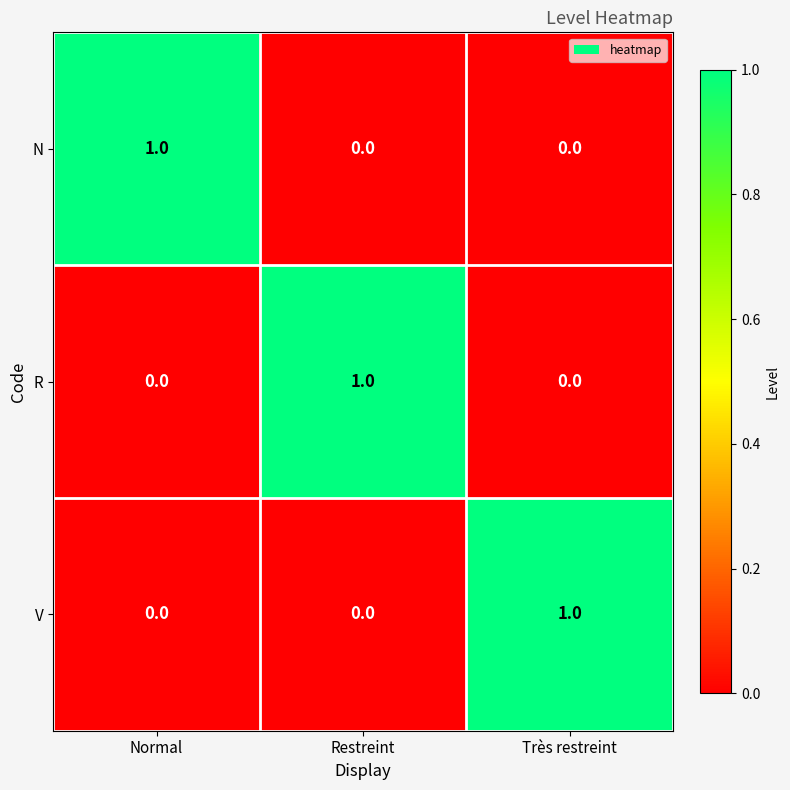

Is it true that V equals 0 at Restreint?

True